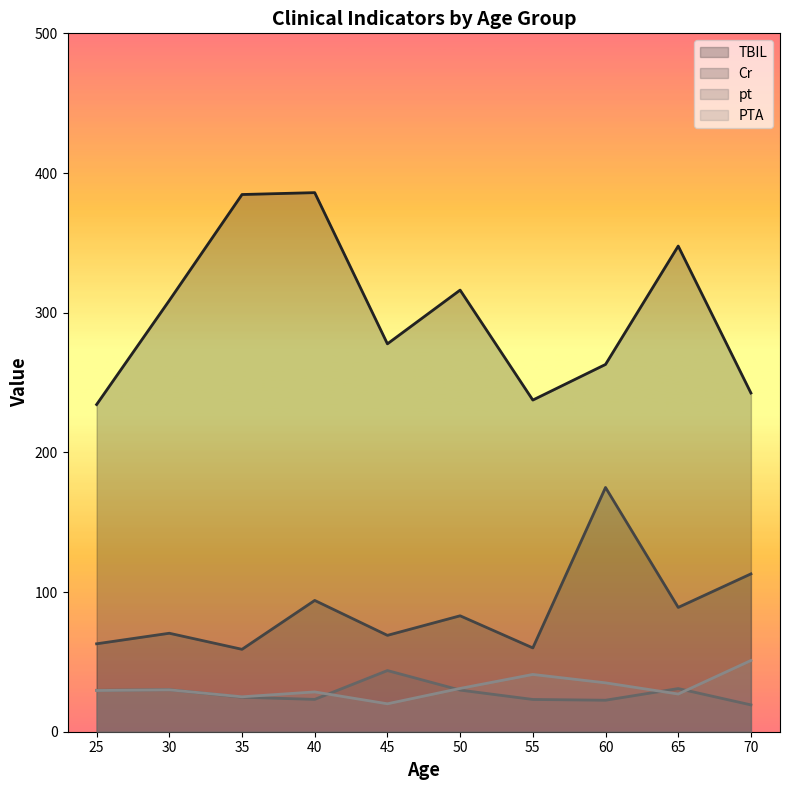

Reading left to right, transcribe all the data shown in this chart.

TBIL: 234.2	308.8	384.6	385.9	277.7	316.2	237.4	262.9	347.7	242.5
Cr: 63.0	70.5	59.0	94.0	69.0	83.0	60.0	174.9	89.0	113.0
pt: 29.6	30.1	24.7	23.1	43.8	29.8	23.1	22.6	30.9	19.2
PTA: 29.5	30.0	25.0	28.5	20.0	31.0	41.0	35.0	27.0	51.0